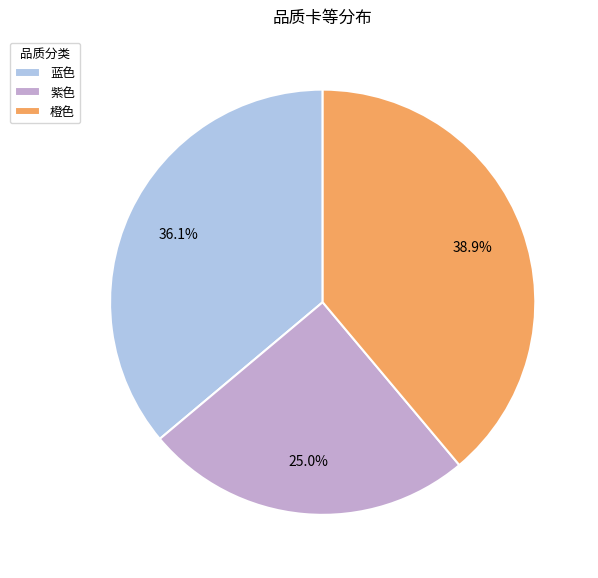

To the nearest percent, what is the combined percentage of 紫色 and 蓝色?

61%